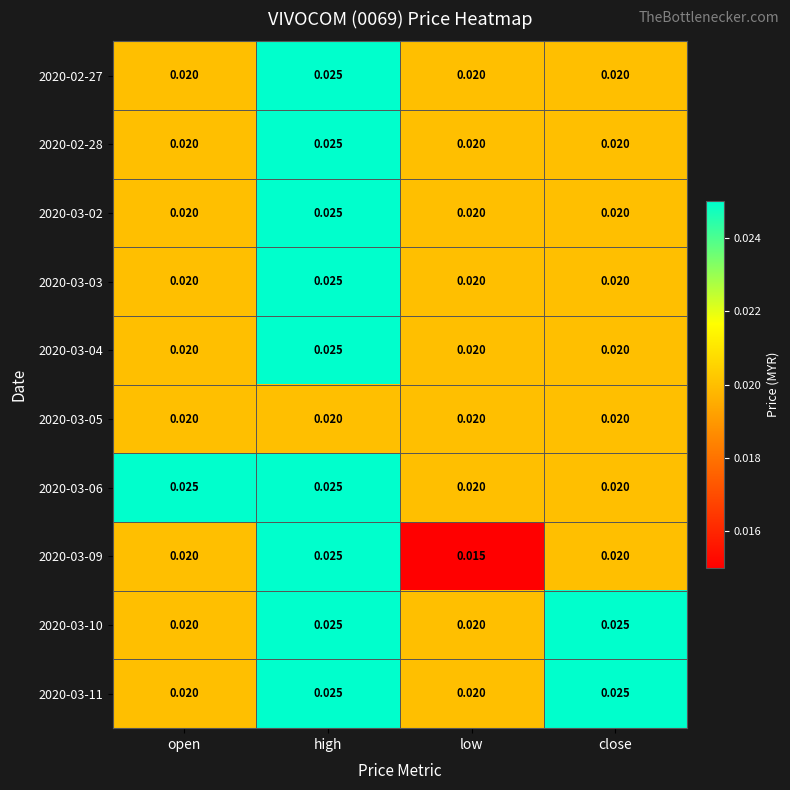

At which category is the sum across all series the highest?

high